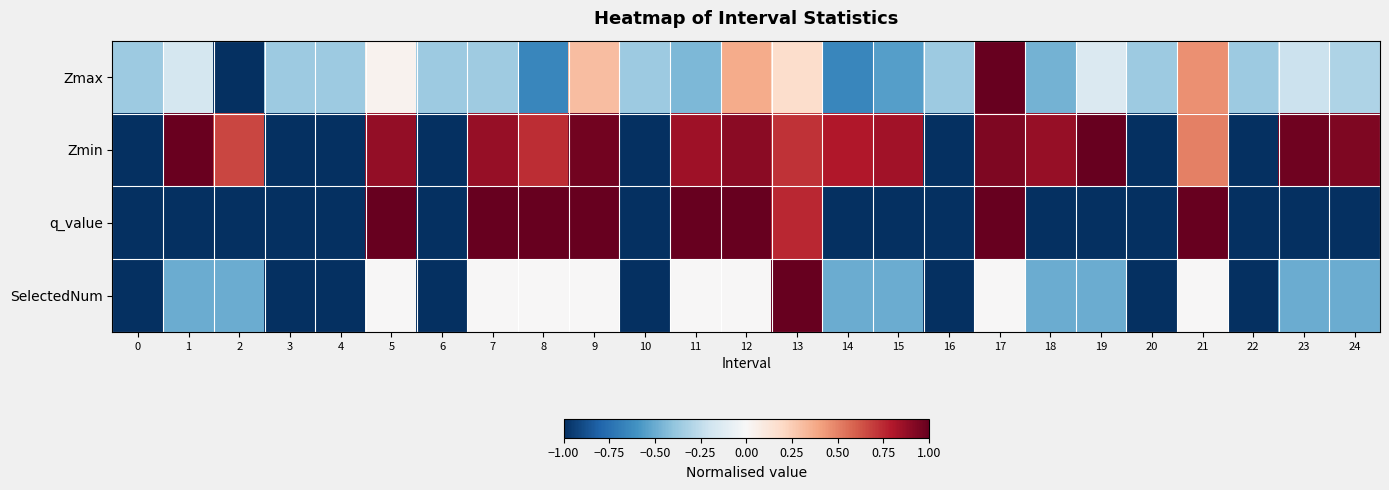

Rank the series at 19 from highest to lowest value.

Zmin, Zmax, SelectedNum, q_value